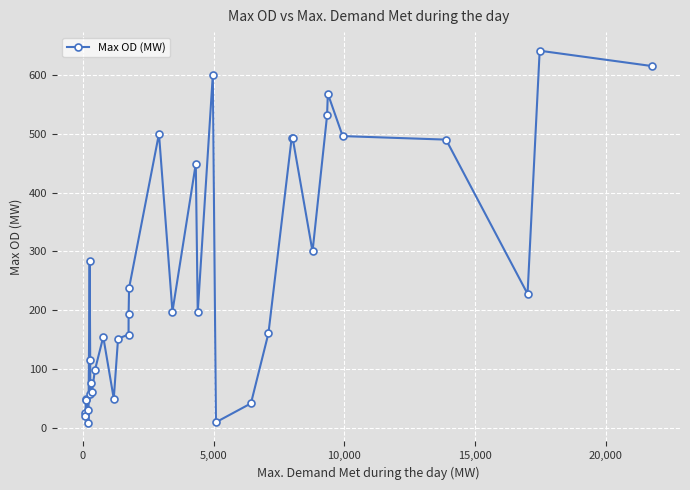

What is the difference between the maximum and second lowest values?

631